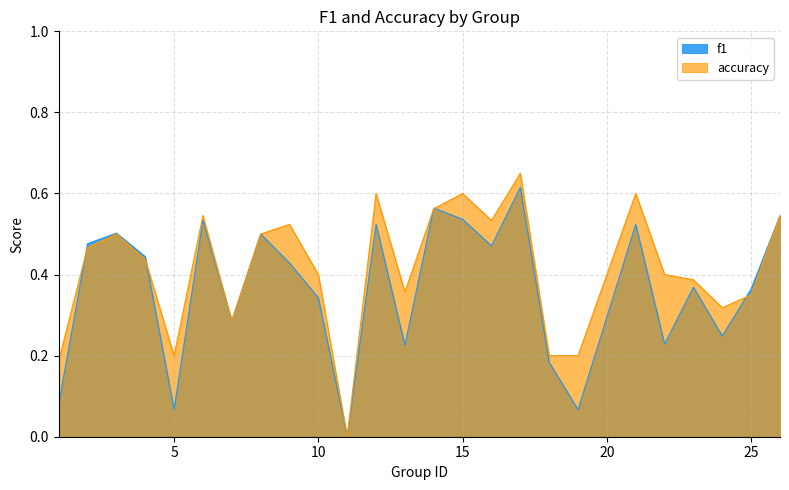

What are all the series names shown in the legend?

f1, accuracy